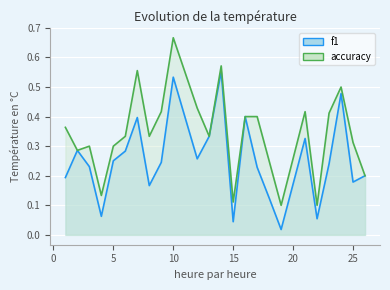

Which series has the largest total across all categories?

accuracy